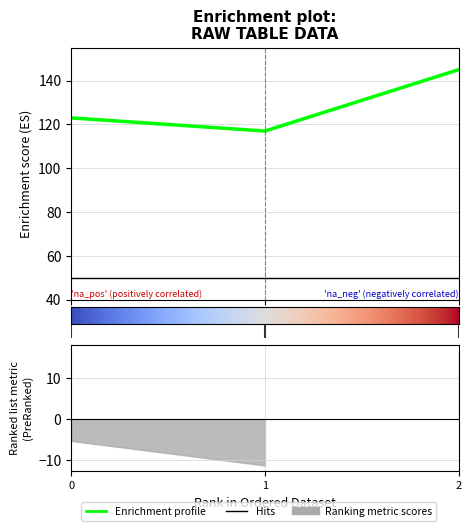

Reading right to left, list all the values displayed in this chart.

145	117	123